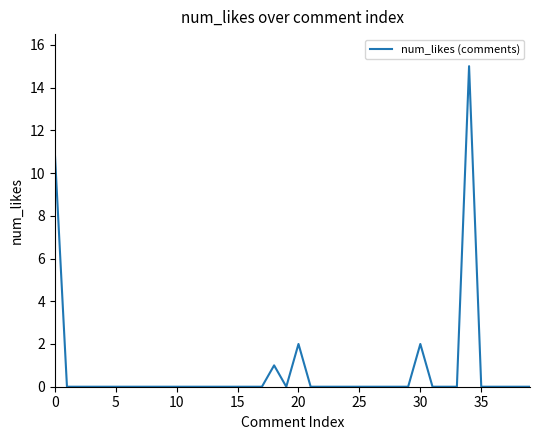

Reading left to right, extract all data points from this chart.

11	0	0	0	0	0	0	0	0	0	0	0	0	0	0	0	0	0	1	0	2	0	0	0	0	0	0	0	0	0	2	0	0	0	15	0	0	0	0	0